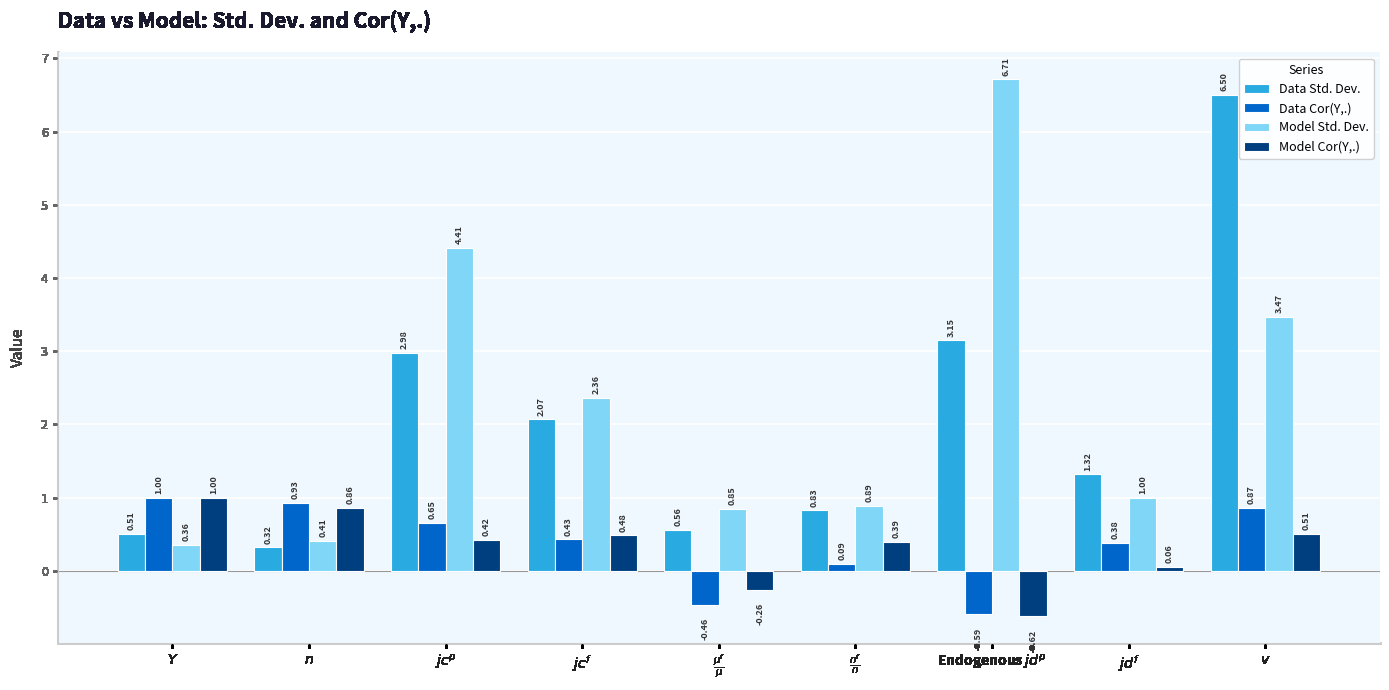

At which label does Data Std. Dev. reach its peak?

$v$